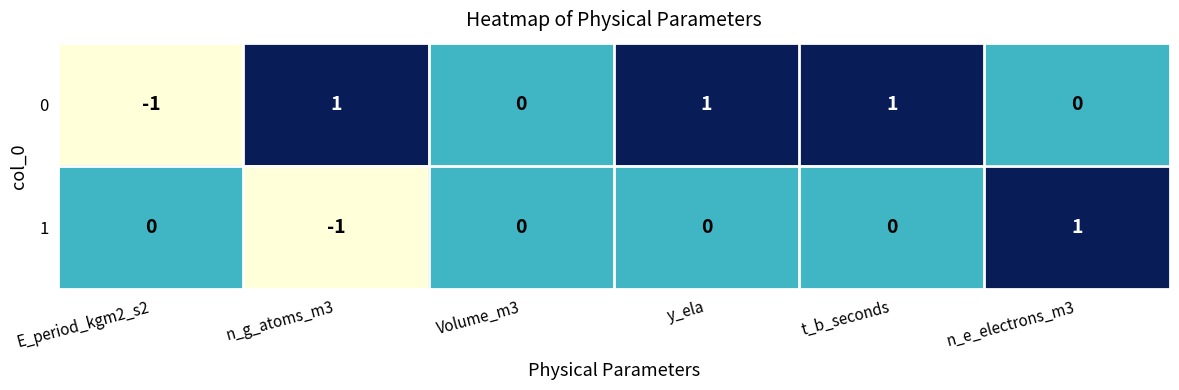

How many 0 values are between 0 and 1?

5